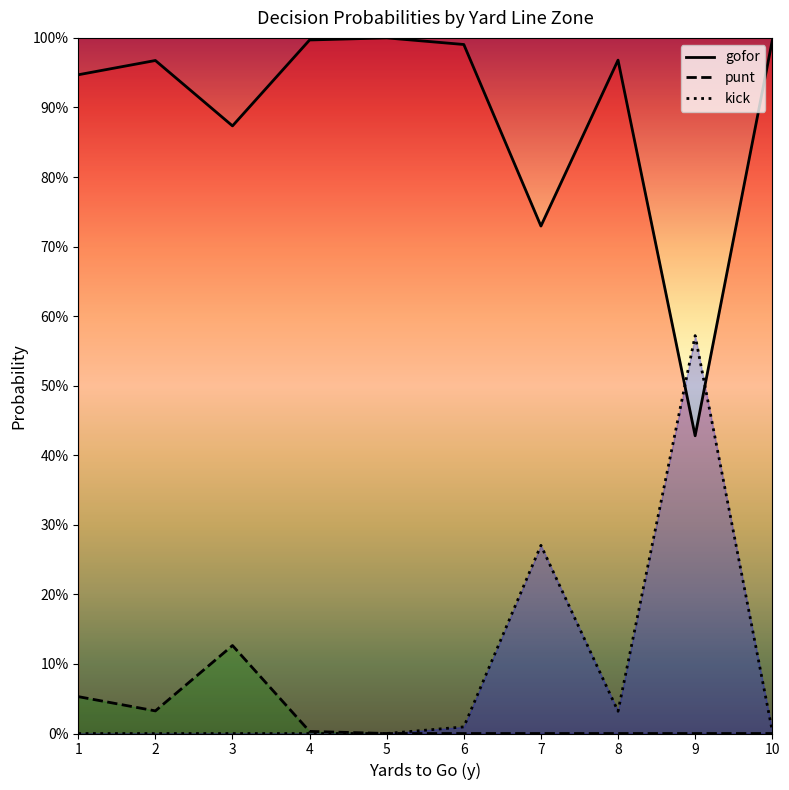

What is the total value across all series at 6?

1.0